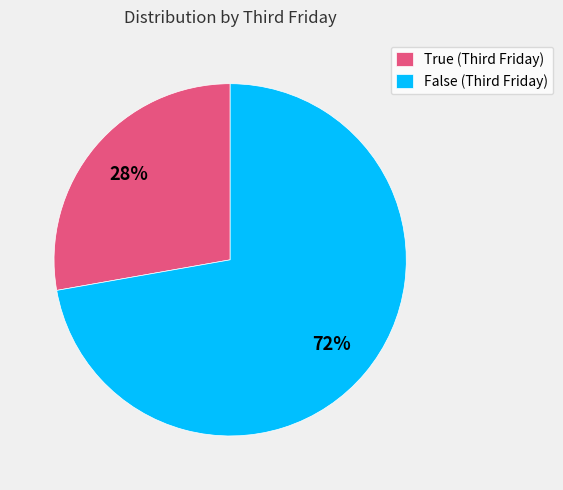

What is the majority slice?

False